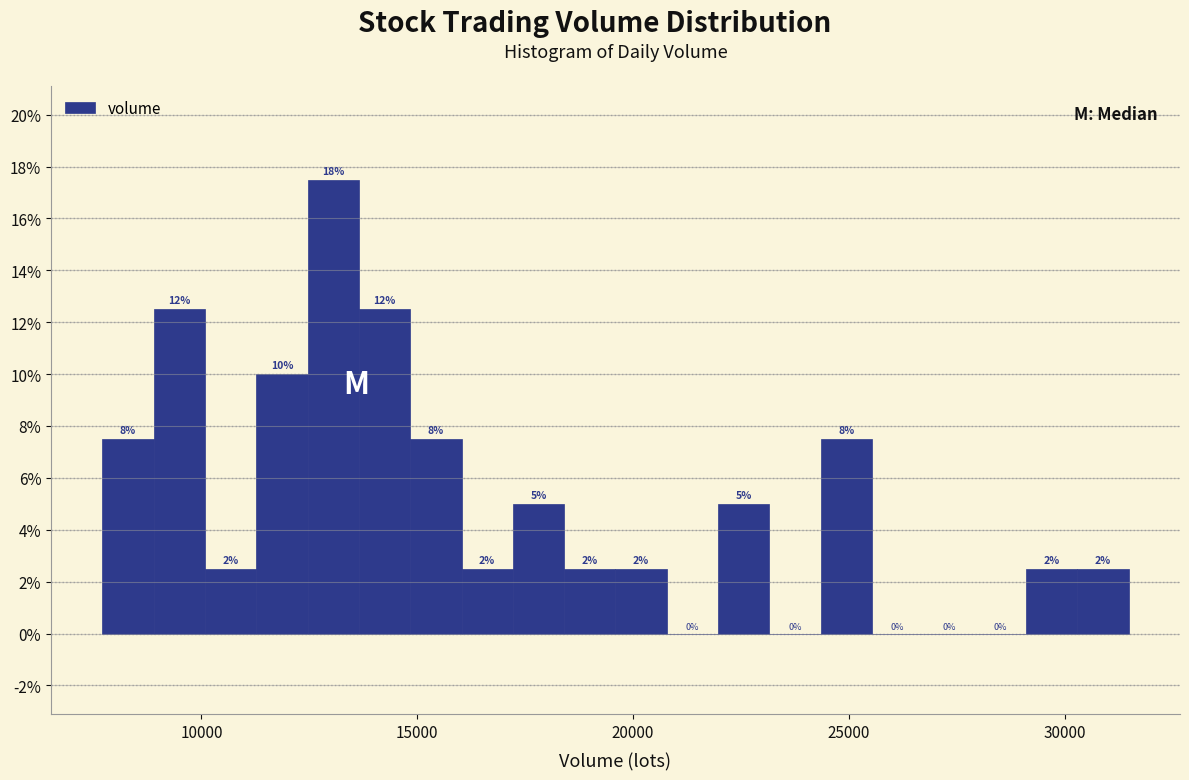

Around what value on the x-axis is the tallest bar? Give the approximate position of its centre, as read against the axis.

13000